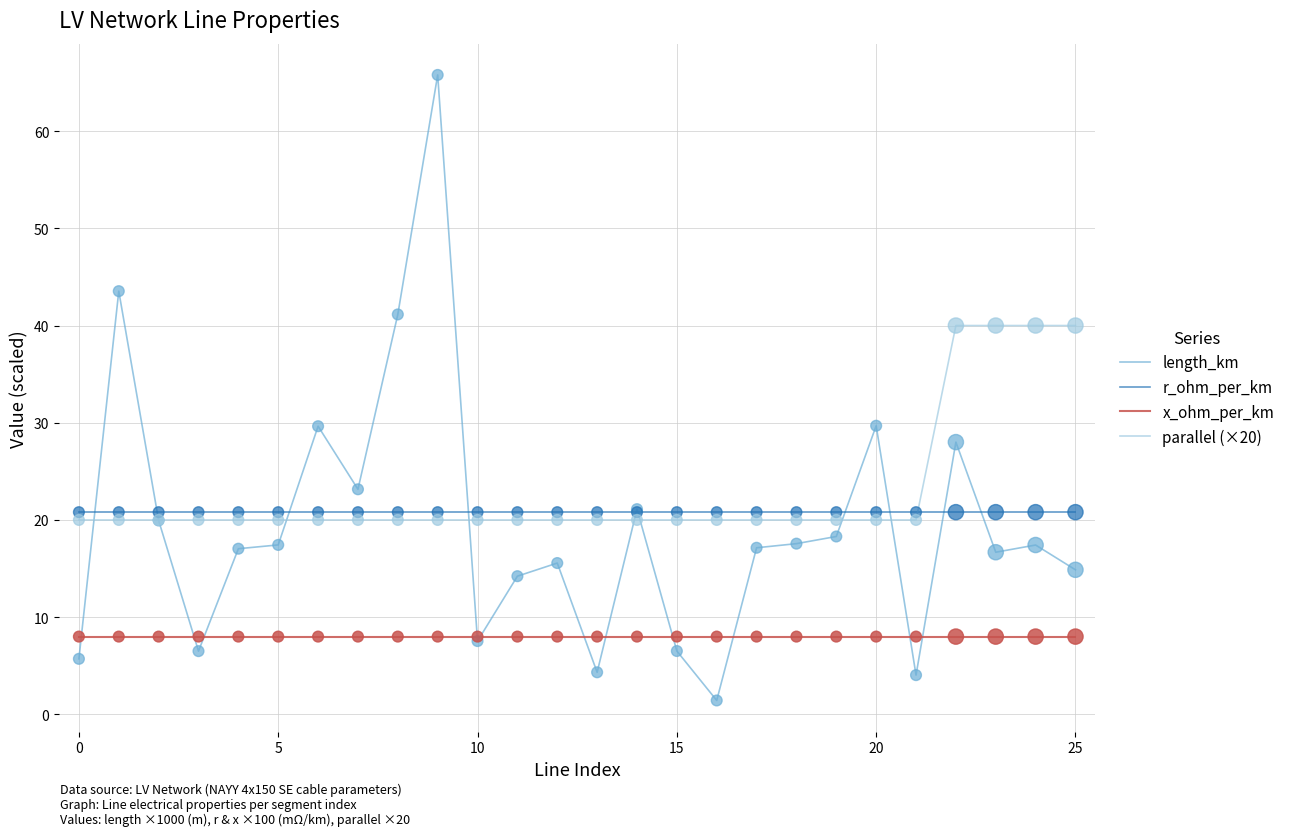

Which series has the largest total across all categories?

parallel (×20)